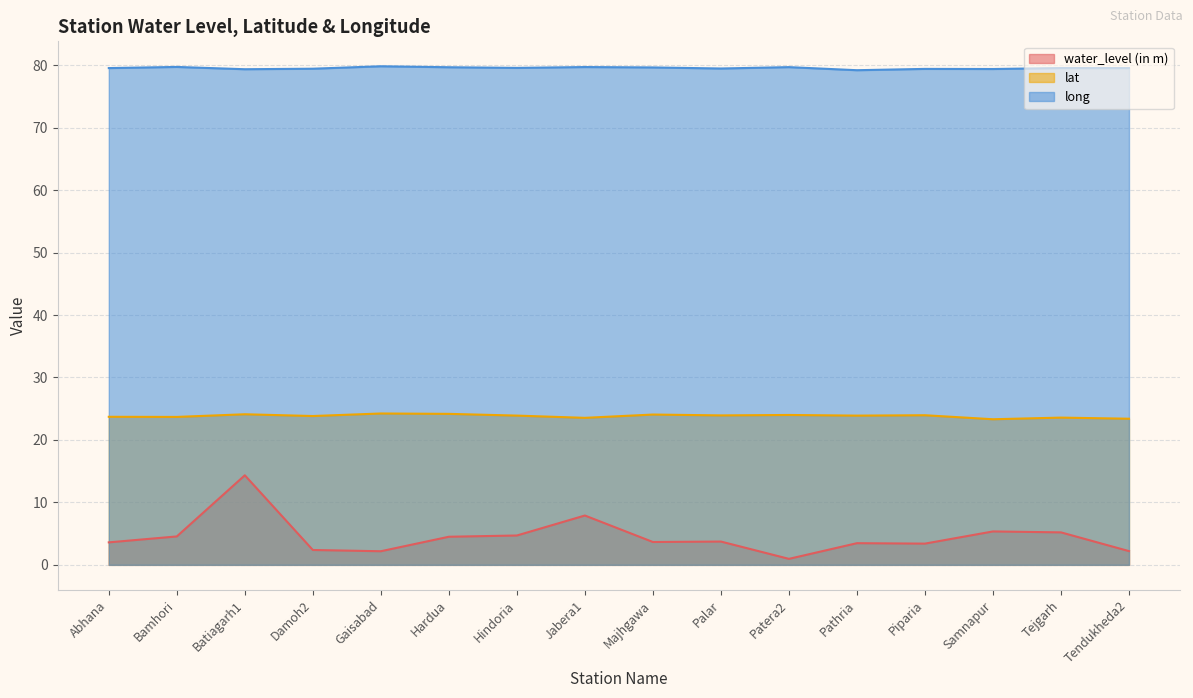

What is the difference between the second highest and second lowest values in the long series?

0.4